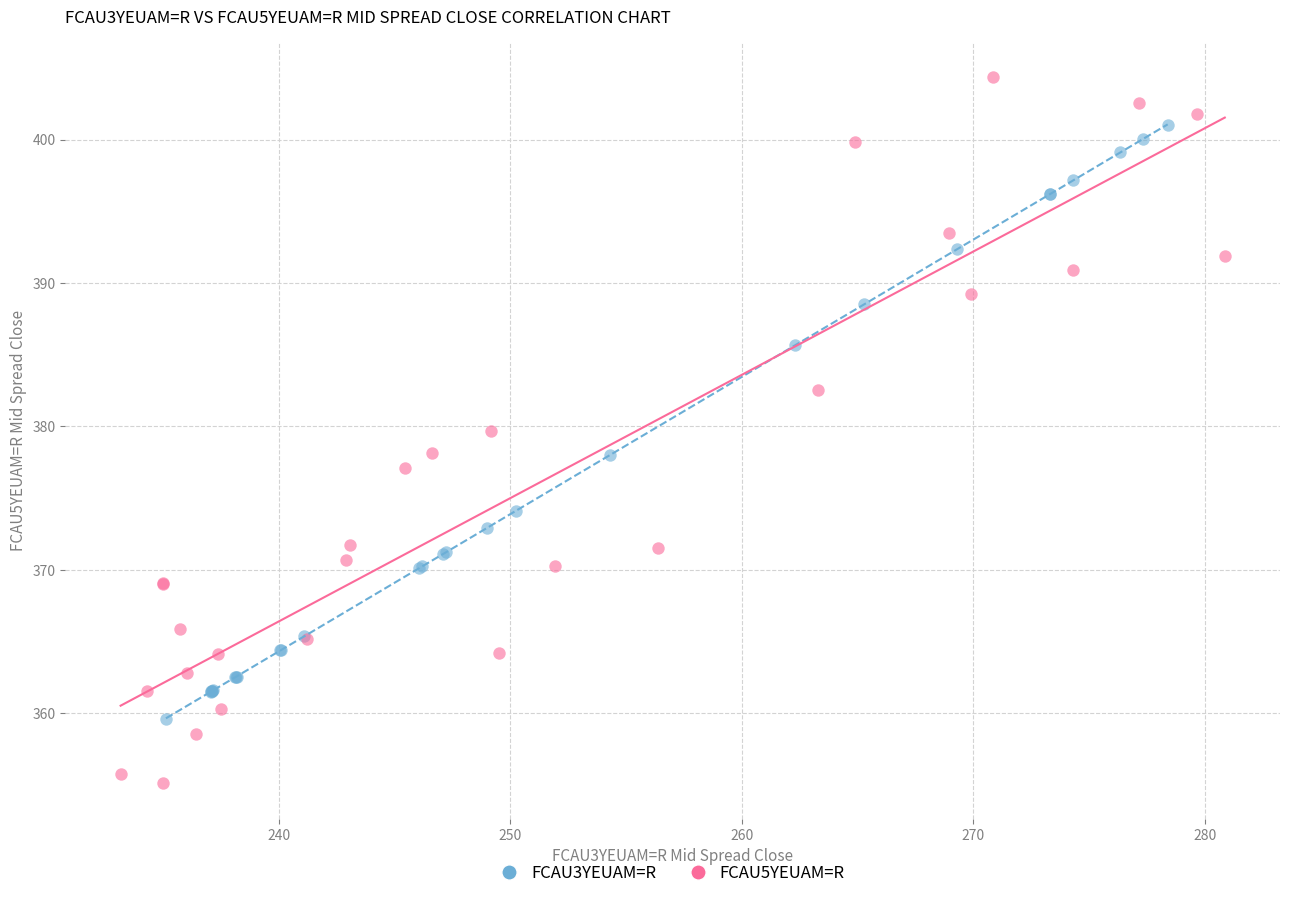

What are all the series names shown in the legend?

FCAU3YEUAM=R, FCAU5YEUAM=R